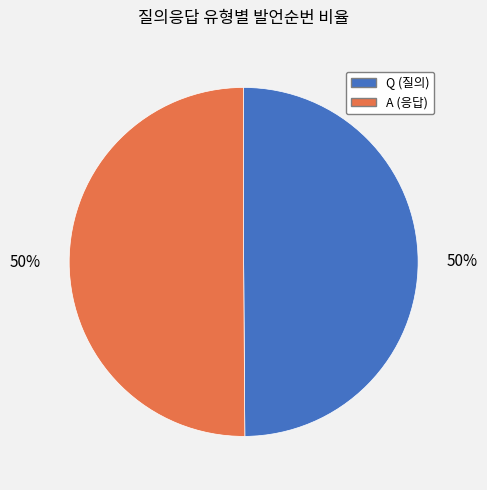

Is it true that Q is 50% of the pie?

True